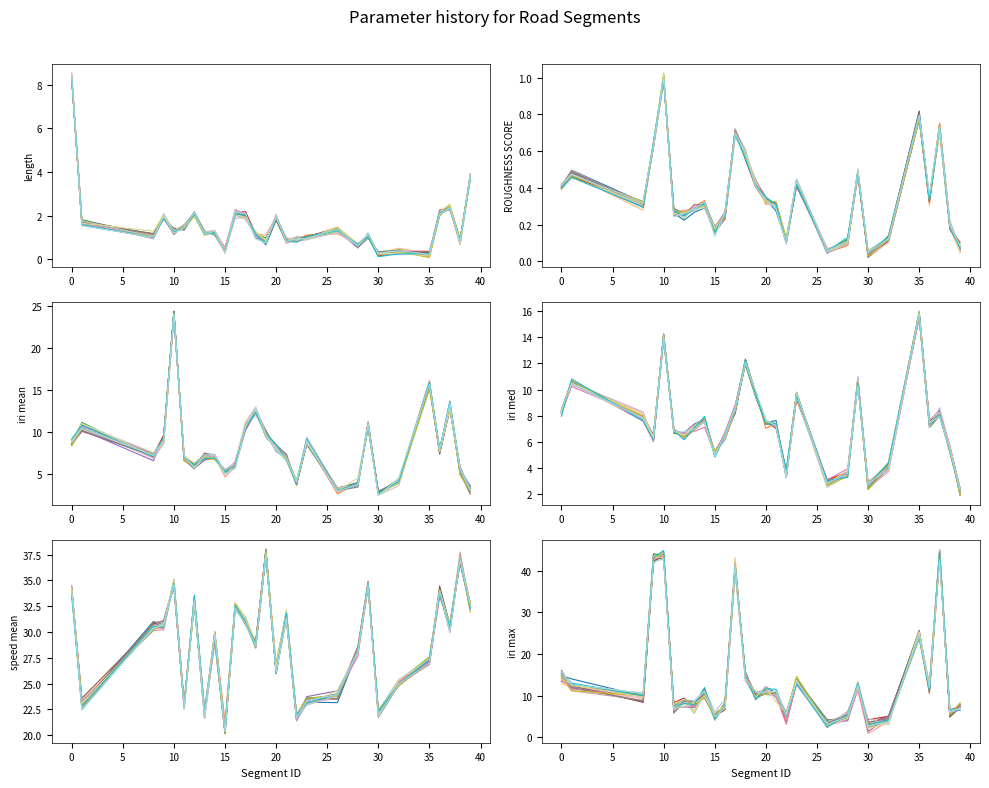

How many interior local valleys does the speed_mean series have?

9